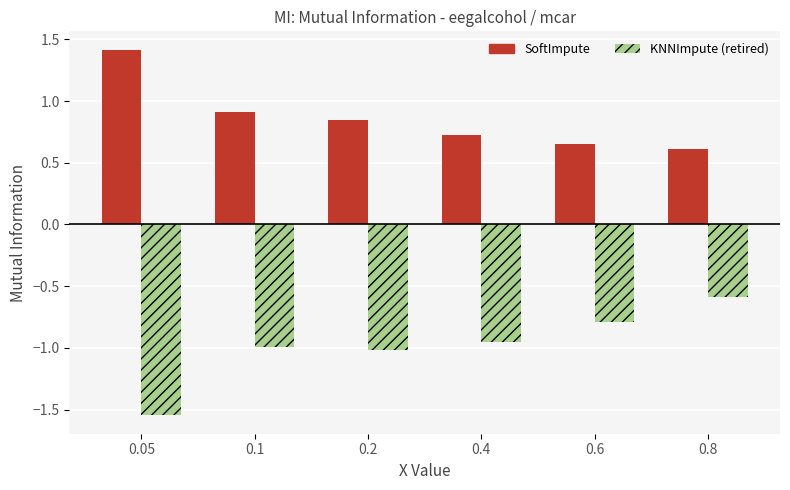

What is the difference between the maximum and minimum values in the KNNImpute (retired) series?

1.0